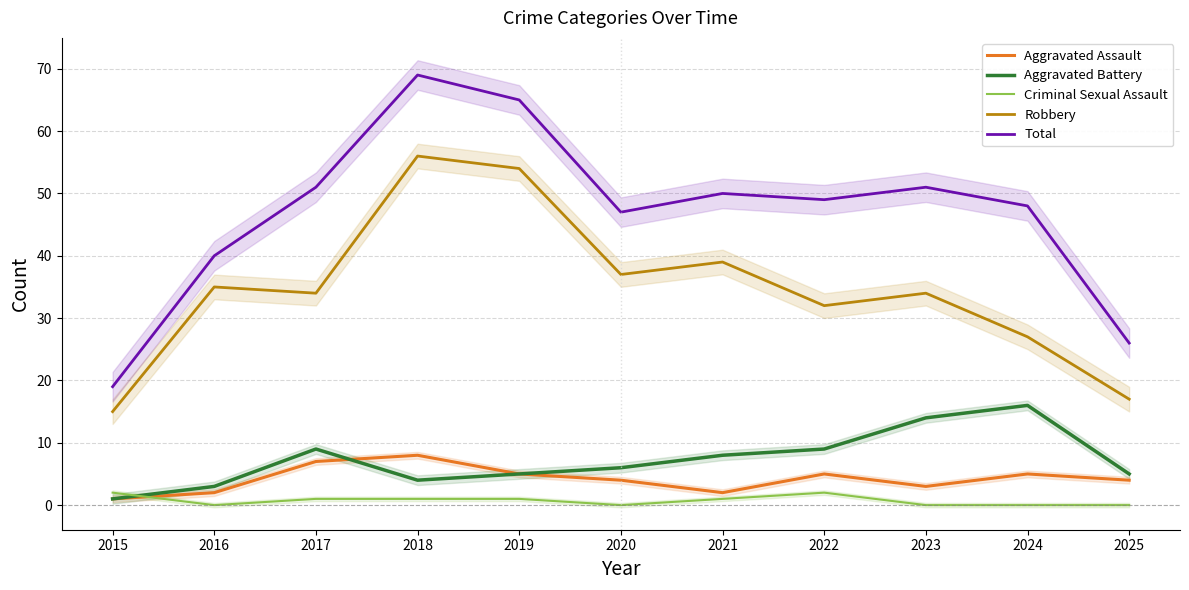

How many interior local peaks does the Total series have?

3